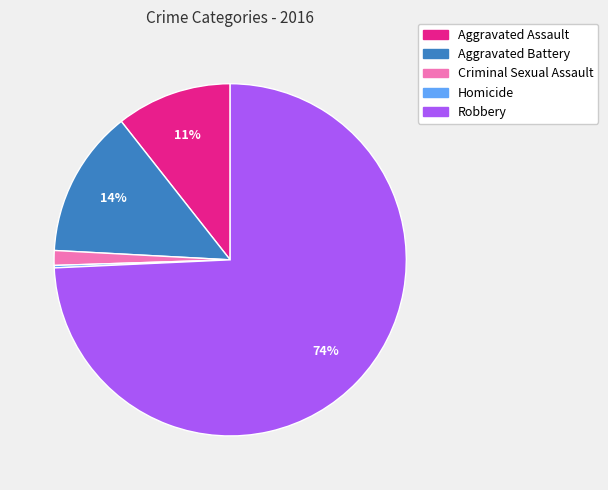

What percentage is the Aggravated Battery slice, to the nearest percent?

14%